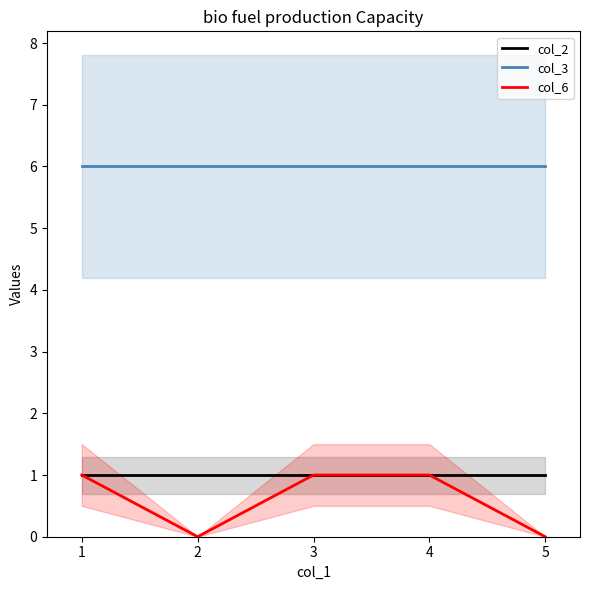

Count the number of data series in this chart.

3